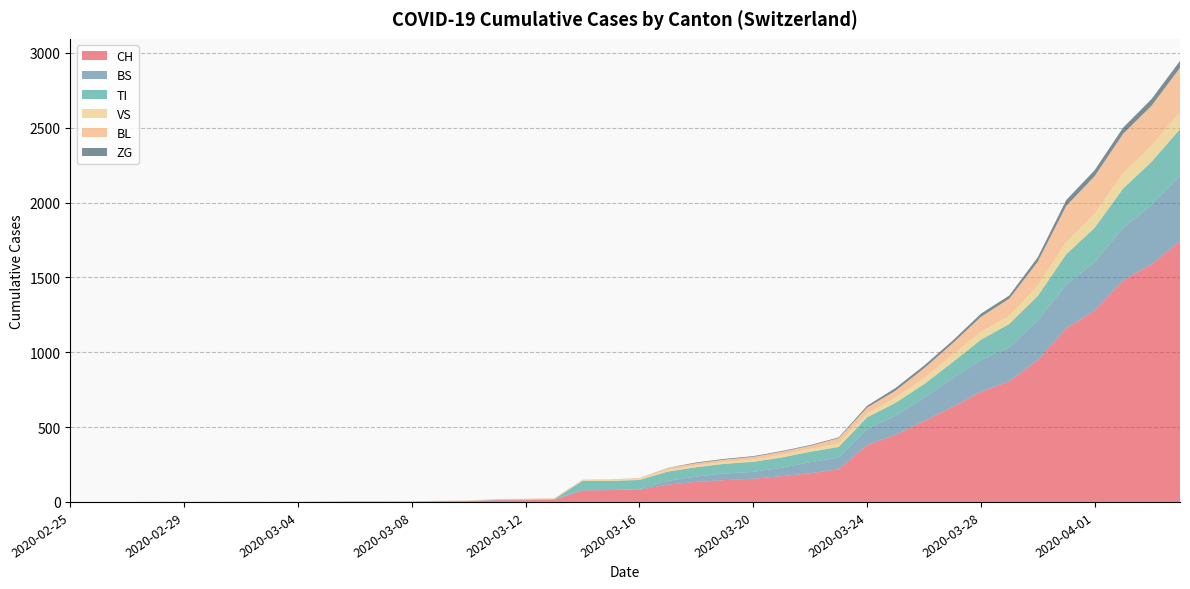

Reading right to left, what are all the values shown in this chart?

CH: 1742	1588	1480	1279	1160	948	806	736	634	540	449	380	218	192	172	155	146	134	116	82	79	76	14	12	11	6	5	3	3	3	2	0	0	0	0	0	0	0	0	0
BS: 434	397	350	323	292	263	228	211	191	155	128	105	78	73	57	46	44	36	25	4	0	4	4	4	4	0	0	0	0	0	0	0	0	0	0	0	0	0	0	0
TI: 314	287	263	229	202	165	155	136	107	91	85	80	71	70	68	67	65	62	62	61	61	61	0	0	0	0	0	0	0	0	0	0	0	0	0	0	0	0	0	0
VS: 112	109	104	96	81	71	54	53	50	41	35	25	24	19	17	15	12	11	11	8	6	6	5	3	3	2	2	2	2	2	2	2	2	2	2	2	2	0	0	0
BL: 298	266	262	249	242	158	115	100	76	65	46	40	35	21	21	18	16	16	13	5	5	2	2	2	2	2	1	0	0	0	0	0	0	0	0	0	0	0	0	0
ZG: 46	44	41	40	39	29	21	21	18	18	18	12	5	5	5	5	5	5	1	0	0	0	0	0	0	0	0	0	0	0	0	0	0	0	0	0	0	0	0	0